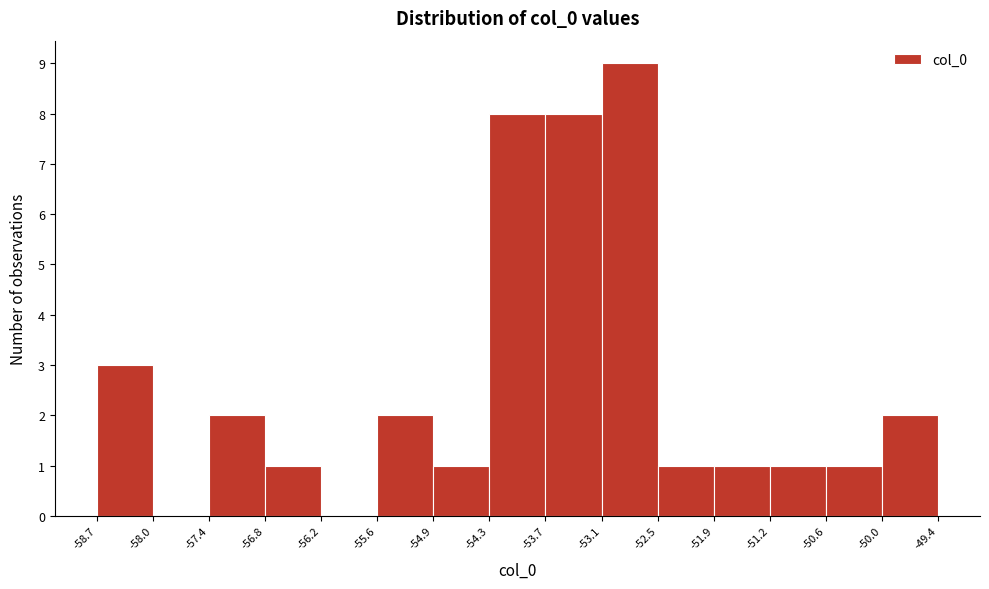

Which range on the x-axis has the tallest bar?

-53.1 to -52.5